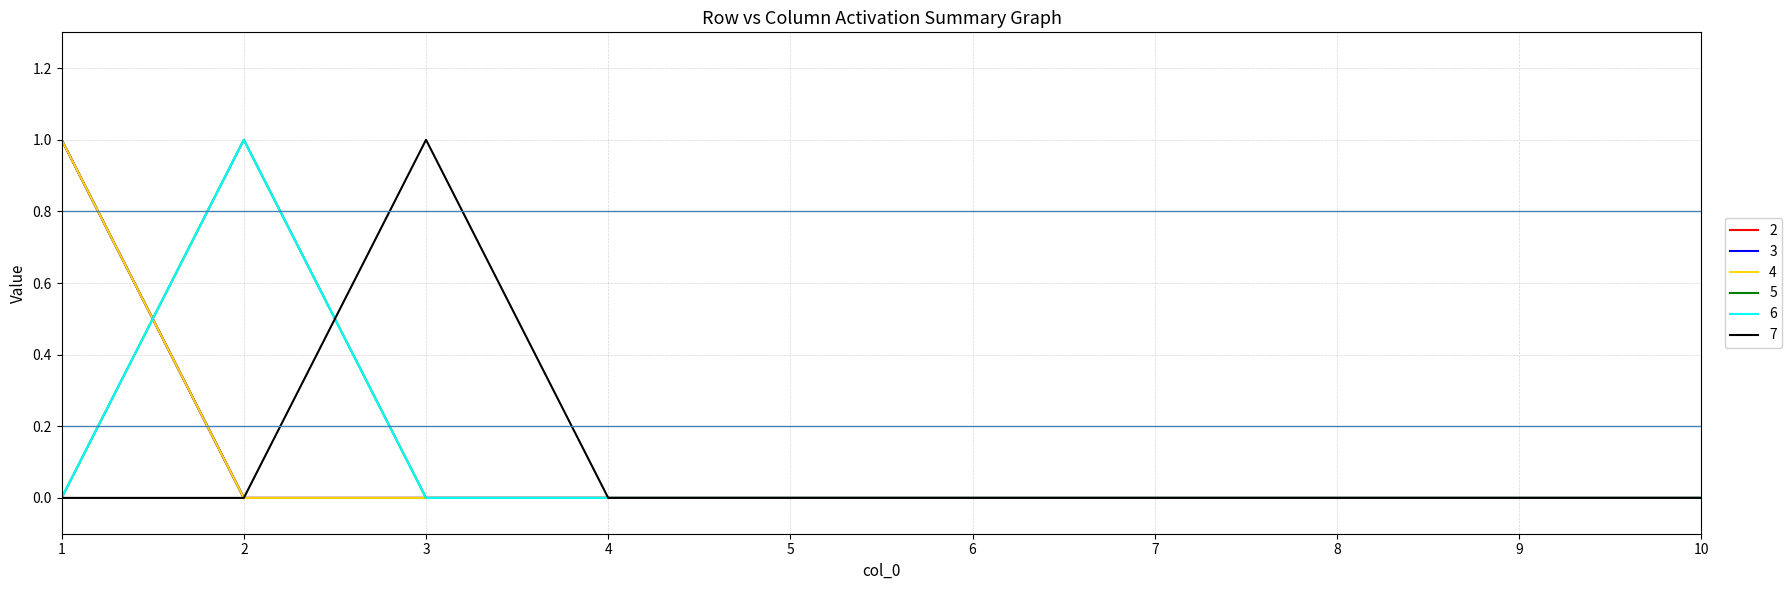

Does the chart display data point markers on the line(s)?

No